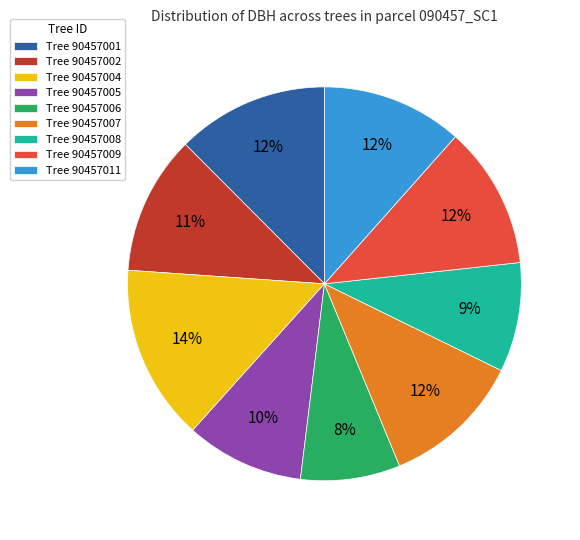

To the nearest percent, what is the average slice percentage?

11%